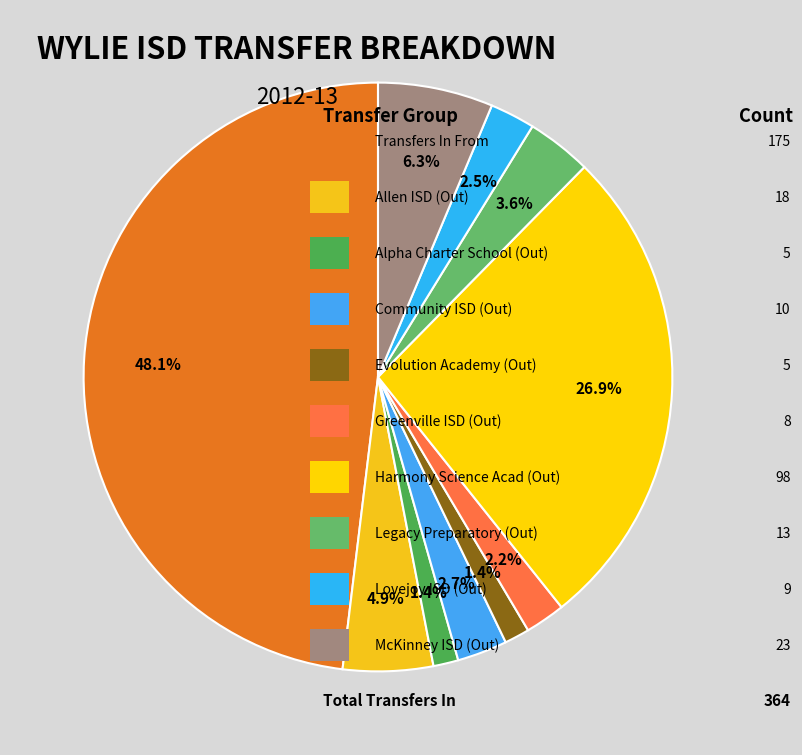

Count the number of slices in the pie.

10